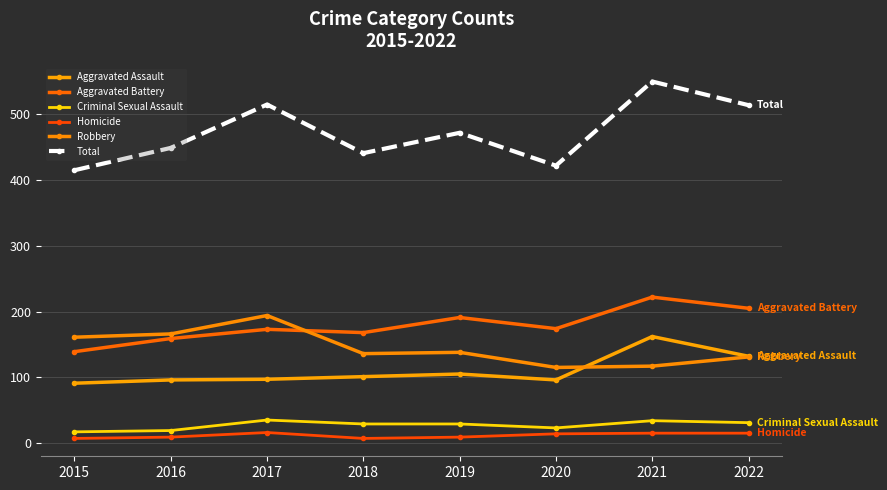

How many lines are shown in the chart?

6